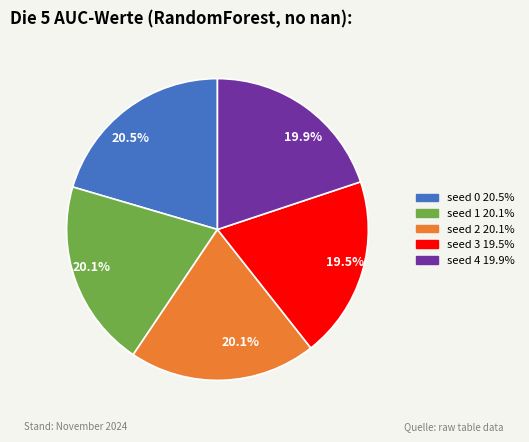

Which has a higher value, seed 3 or seed 1?

seed 1